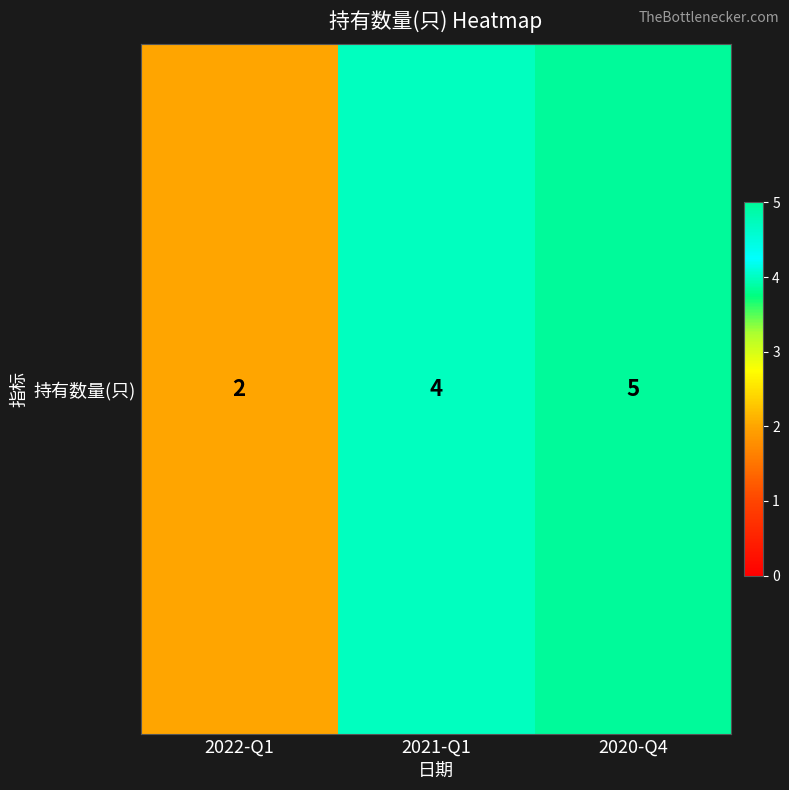

What is the change in value from 2022-Q1 to 2021-Q1?

+2